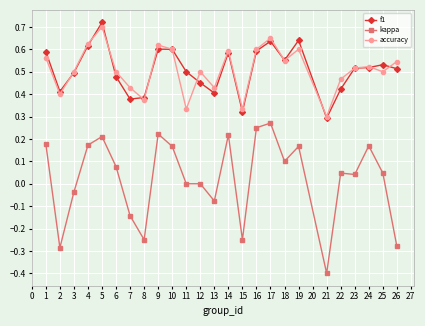

How many categories are shown in the chart?

25